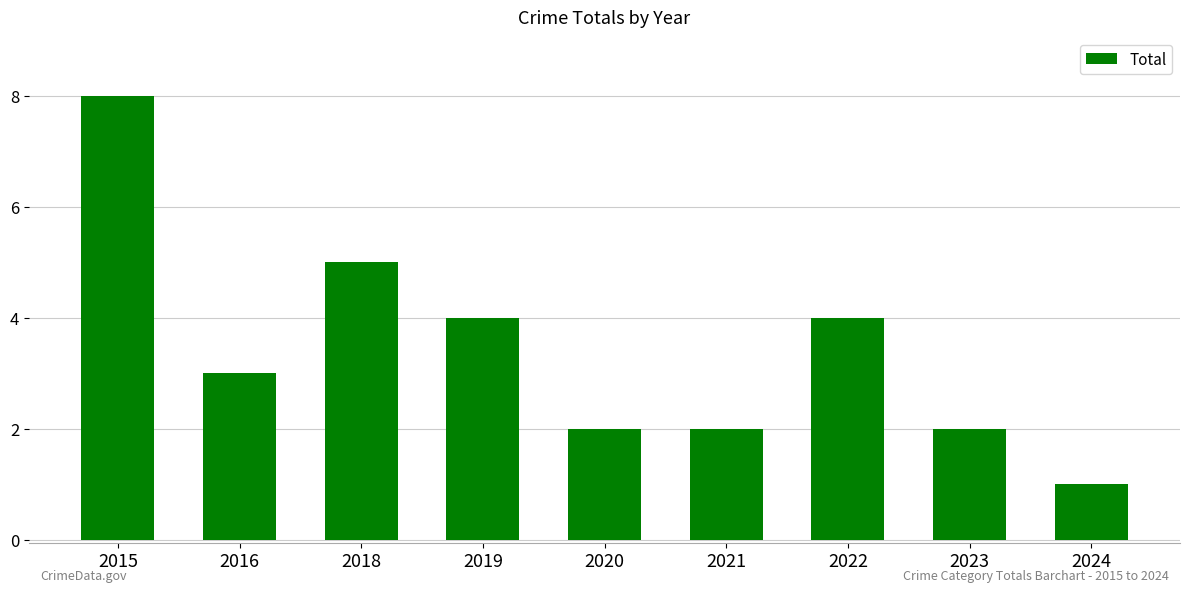

What is the value of the 2nd bar from the left?

3